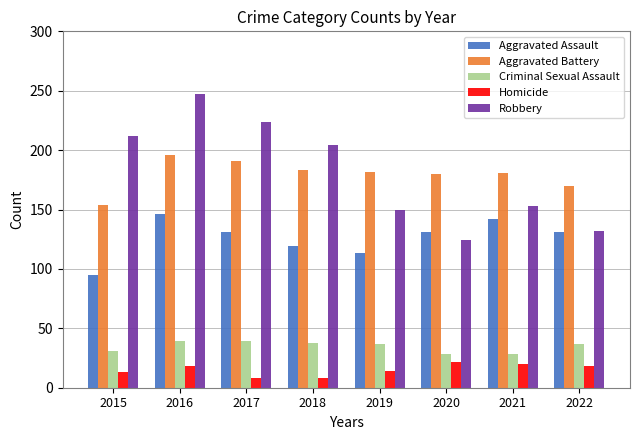

At which category is the sum across all series the highest?

2016